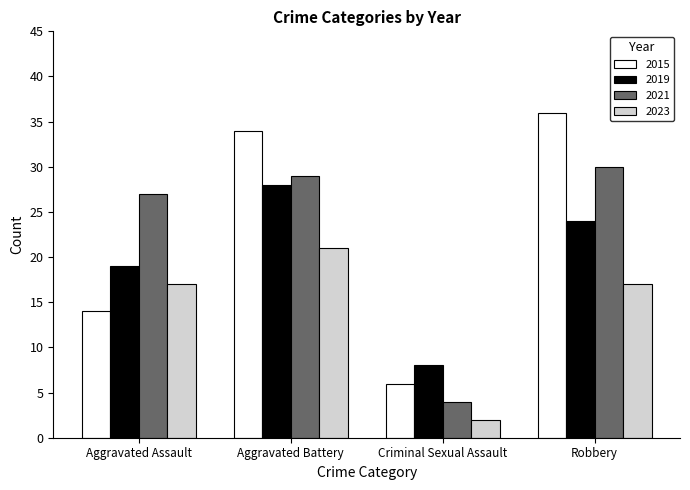

Which category has the lowest value in the 2021 series?

Criminal Sexual Assault